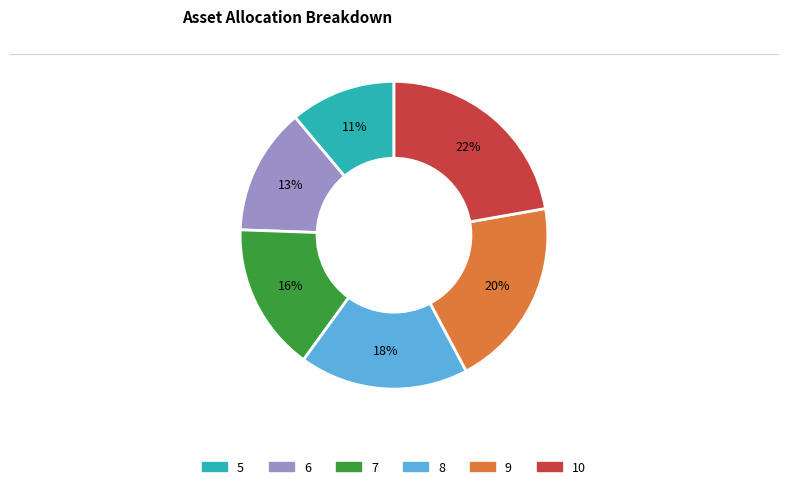

Is the sum of 6 and 5 greater than half?

No